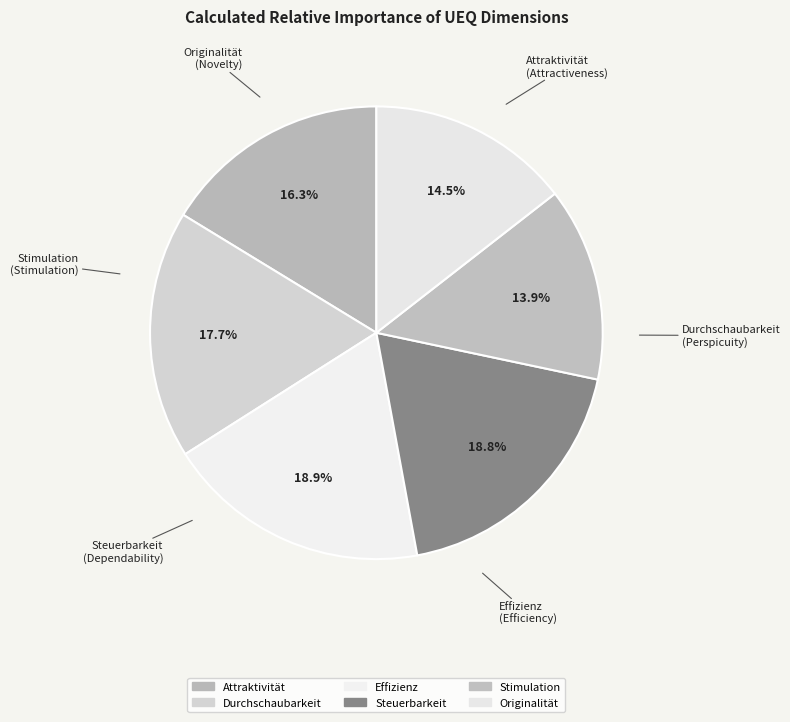

How many segments does this pie chart have?

6